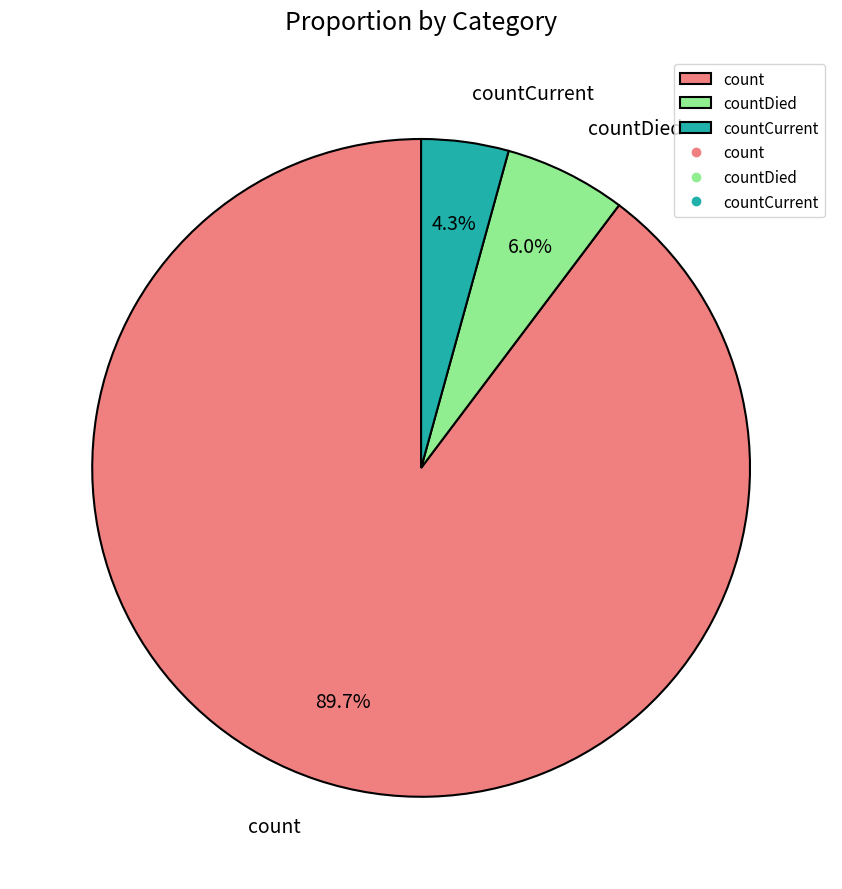

Rank the categories by value from lowest to highest.

countCurrent, countDied, count